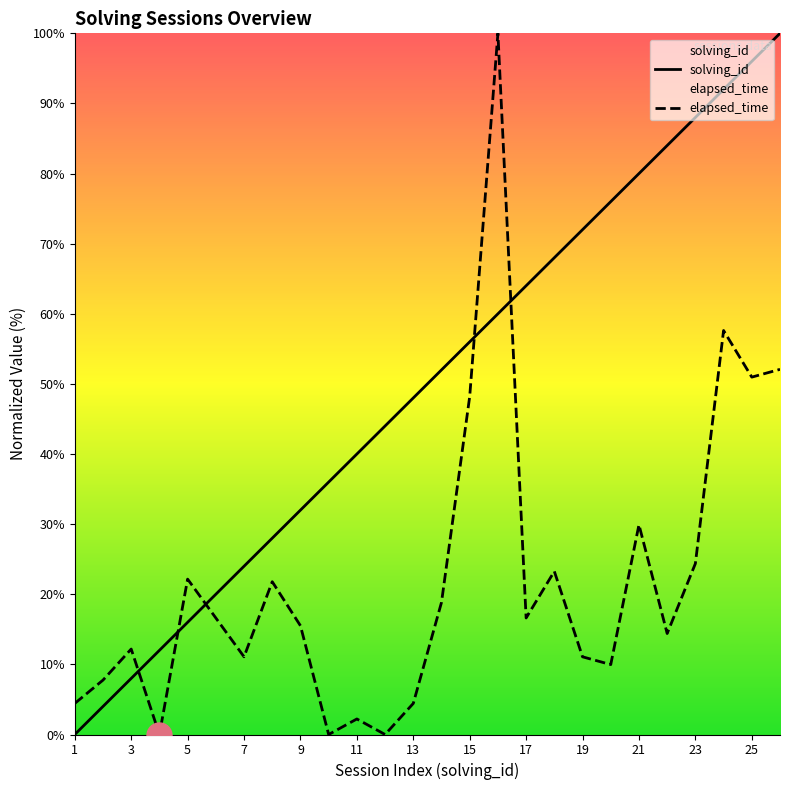

What is the total value across all series at 13?

52.4